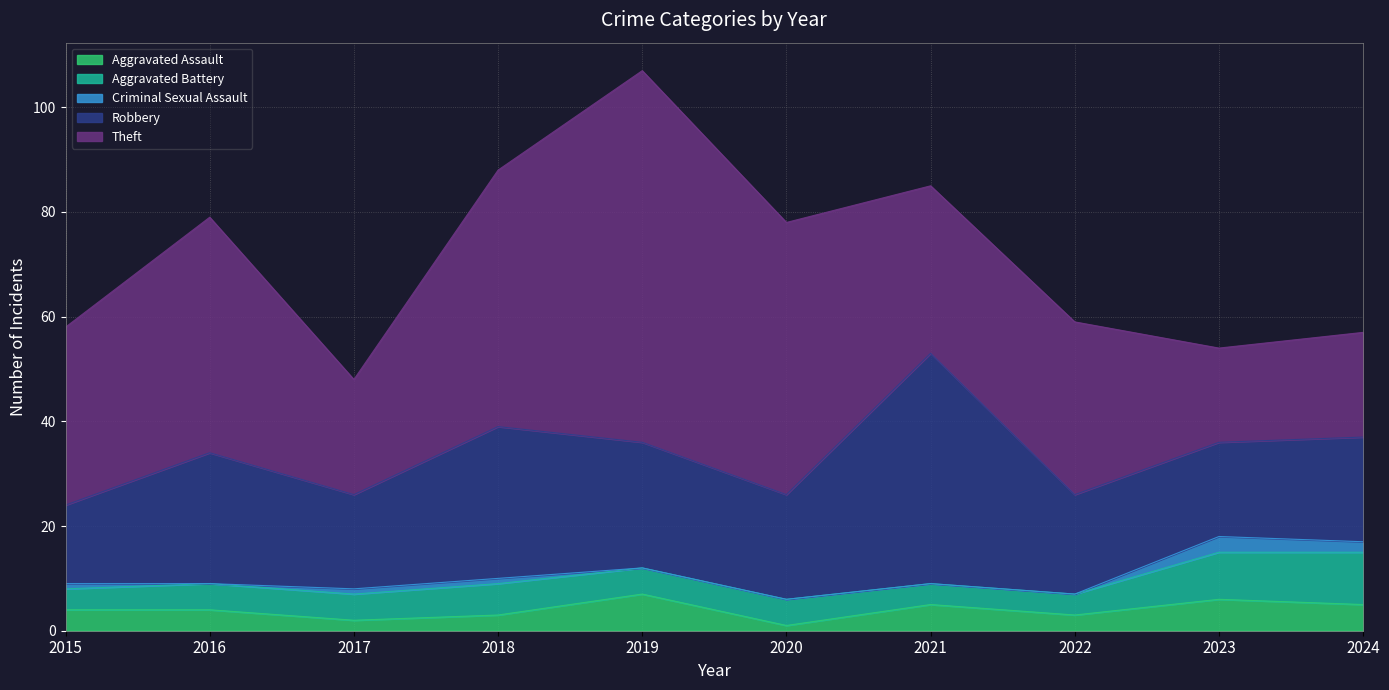

True or false: Aggravated Battery has more than 2 points higher than both neighbors.

False